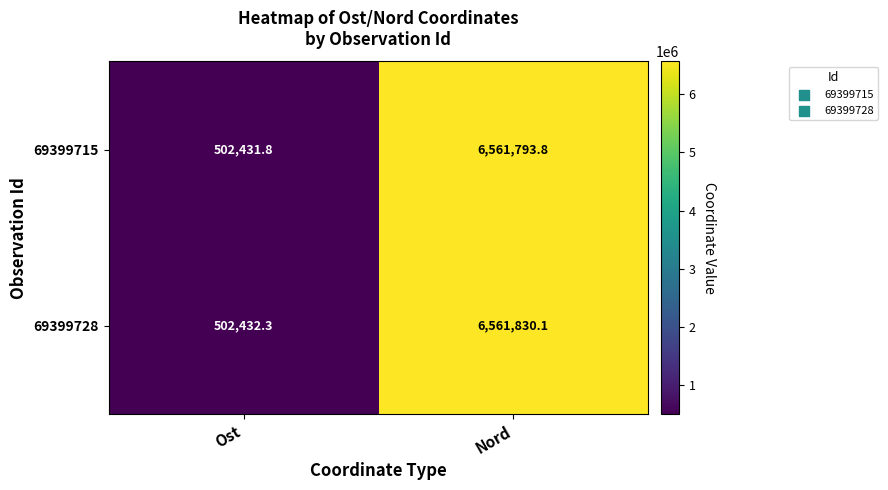

Reading right to left, list all the values displayed in this chart.

69399715: Nord=6561793.8	Ost=502431.8
69399728: Nord=6561830.1	Ost=502432.3